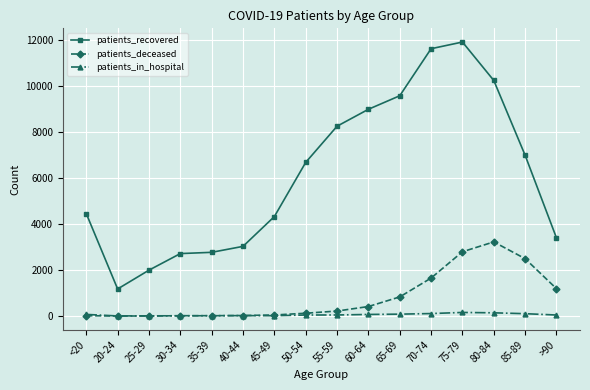

True or false: patients_recovered has a value of 1996 at 25-29.

True